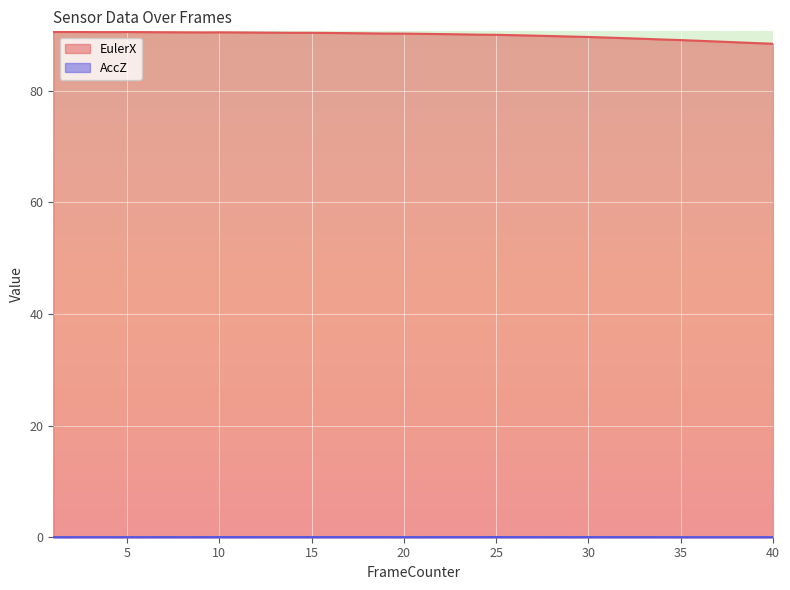

What is the spread (max minus min) of values at 1?

90.5